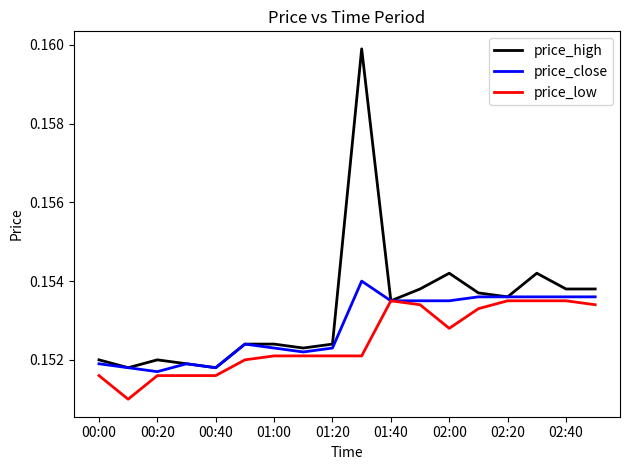

Which series has the largest range (max minus min)?

price_high